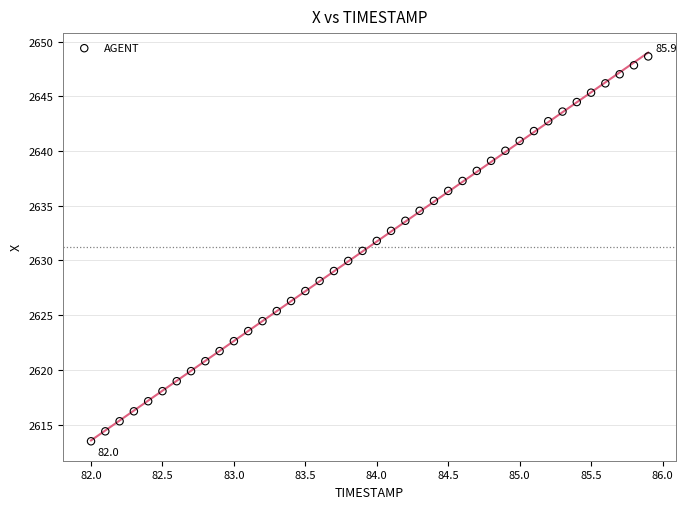

What is the range of Y values (max minus min)?

35.2